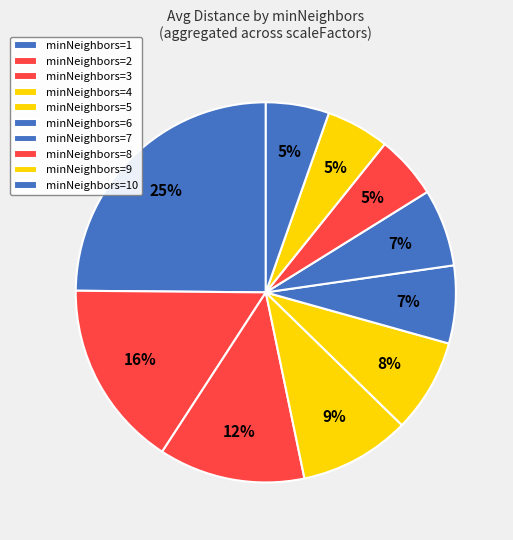

Is there a majority slice in this chart?

No